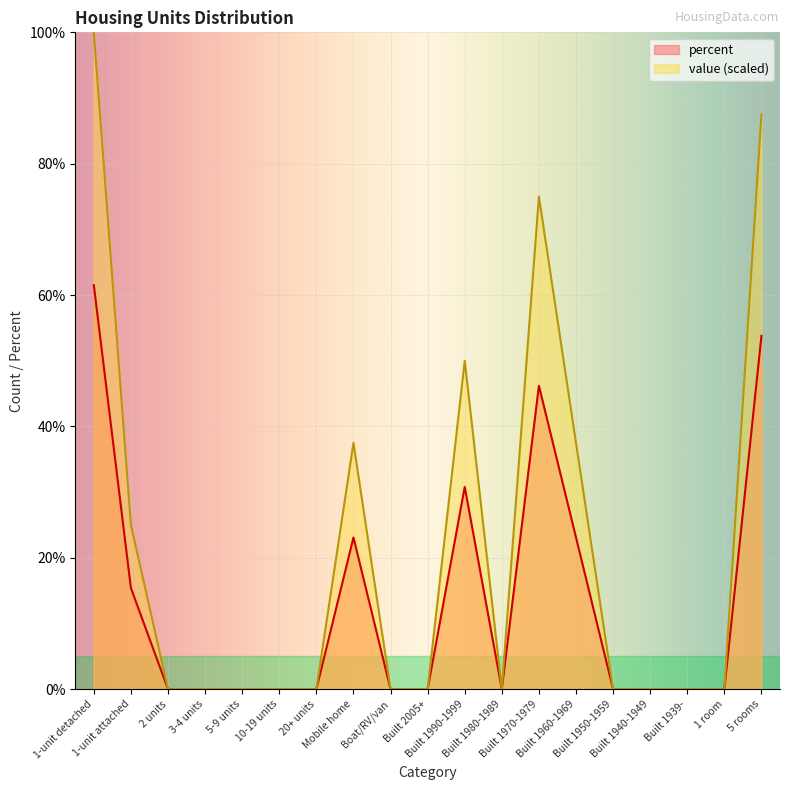

Which series has the largest total across all categories?

value (scaled)